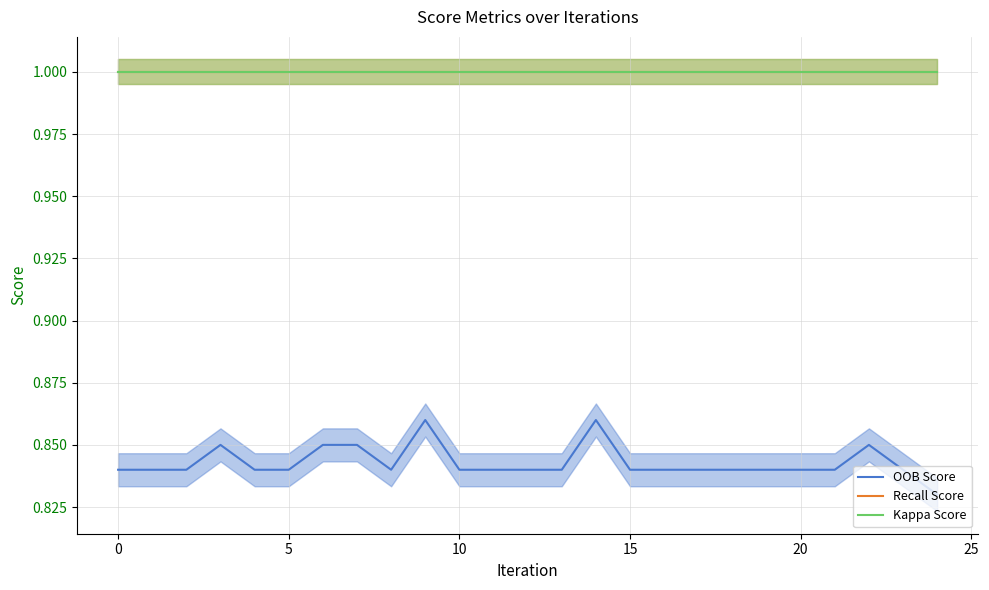

Between 5 and 13, which series saw the biggest shift?

OOB Score